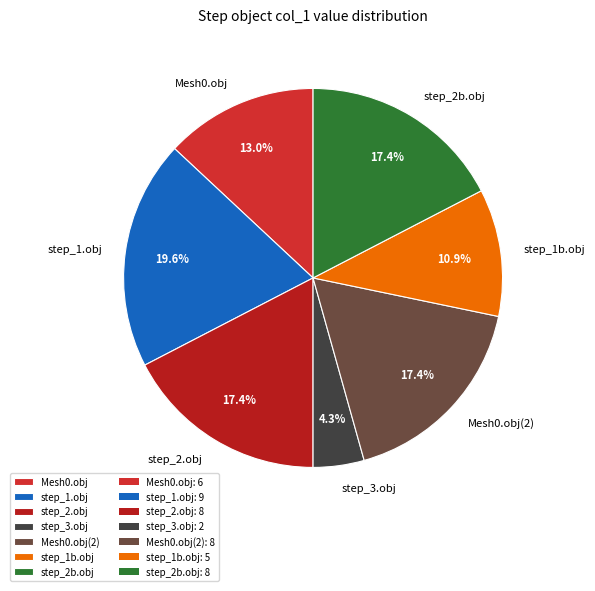

What portion of the pie excludes step_1.obj?

80.4%